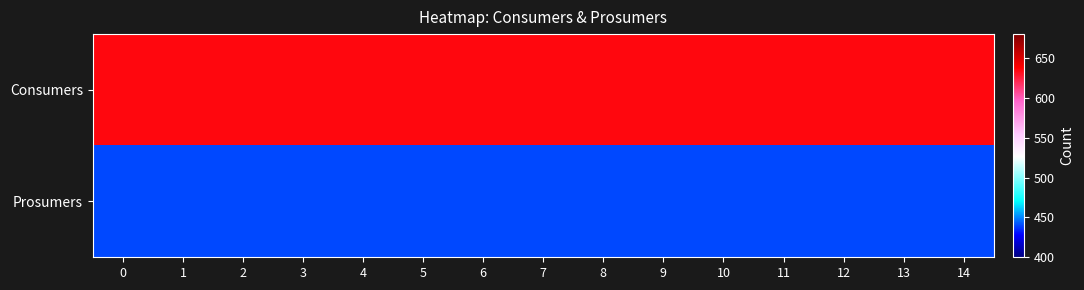

Reading right to left, transcribe all the data shown in this chart.

Consumers: 14=635	13=635	12=635	11=635	10=635	9=635	8=635	7=635	6=635	5=635	4=635	3=635	2=635	1=635	0=635
Prosumers: 14=440	13=440	12=440	11=440	10=440	9=440	8=440	7=440	6=440	5=440	4=440	3=440	2=440	1=440	0=440